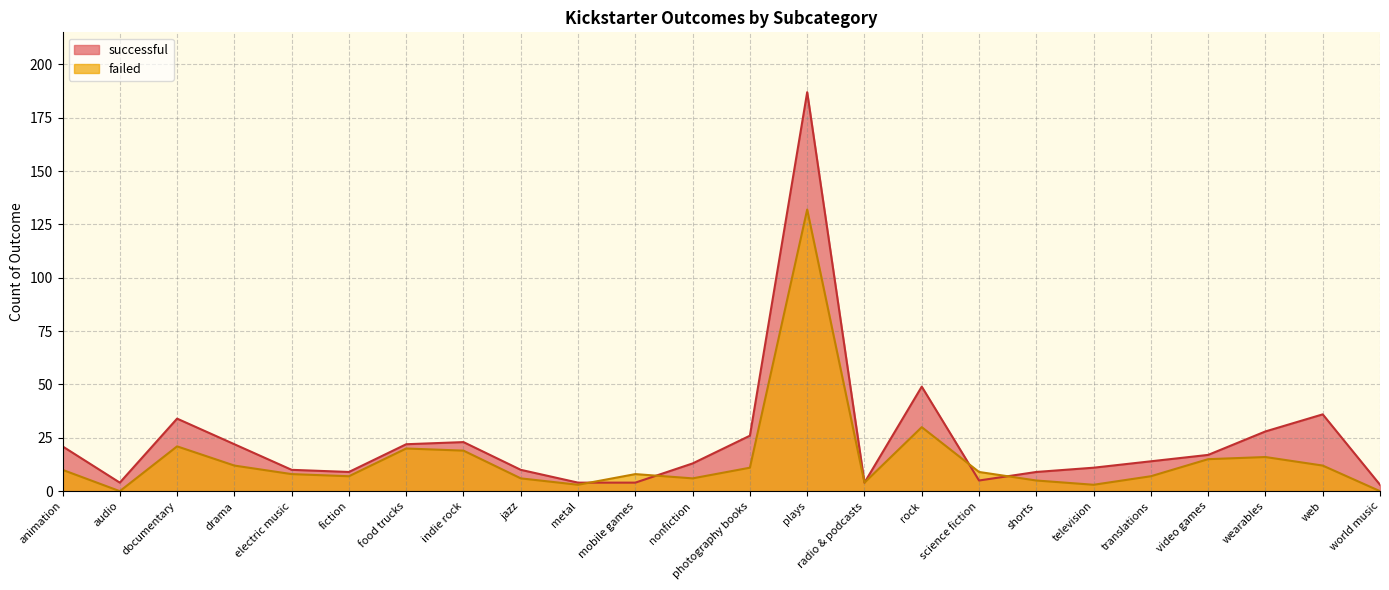

How many data points in successful are less than 14?

12